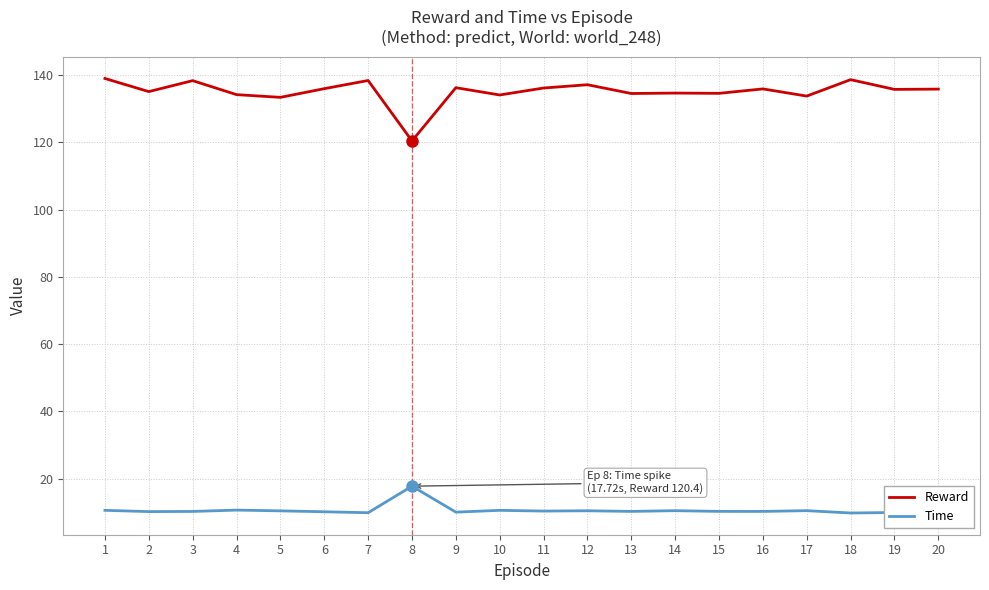

What is the sum of the Reward values at 15 and 1?

273.5